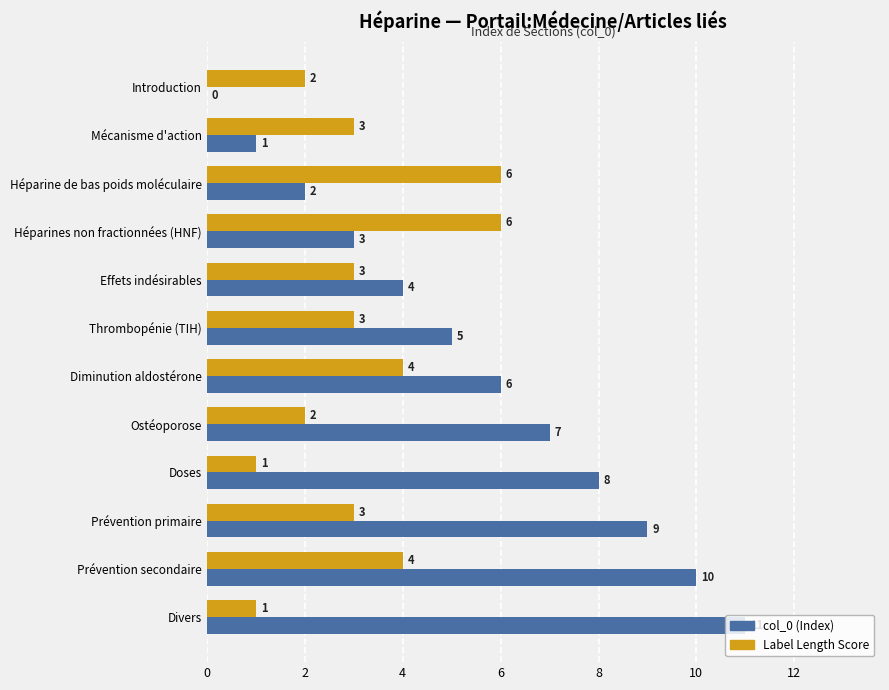

What is the sum of the col_0 (Index) values at Ostéoporose and Divers?

18